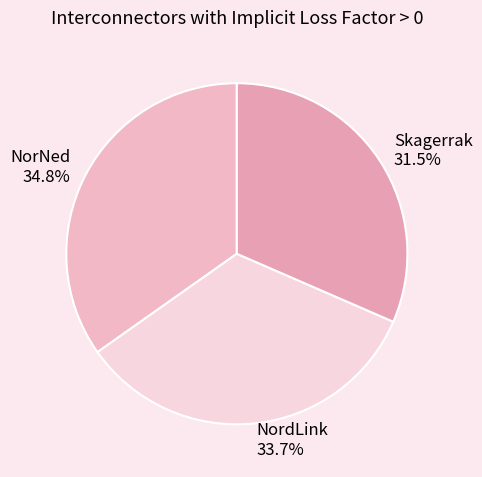

To the nearest percent, what is the average slice percentage?

33%